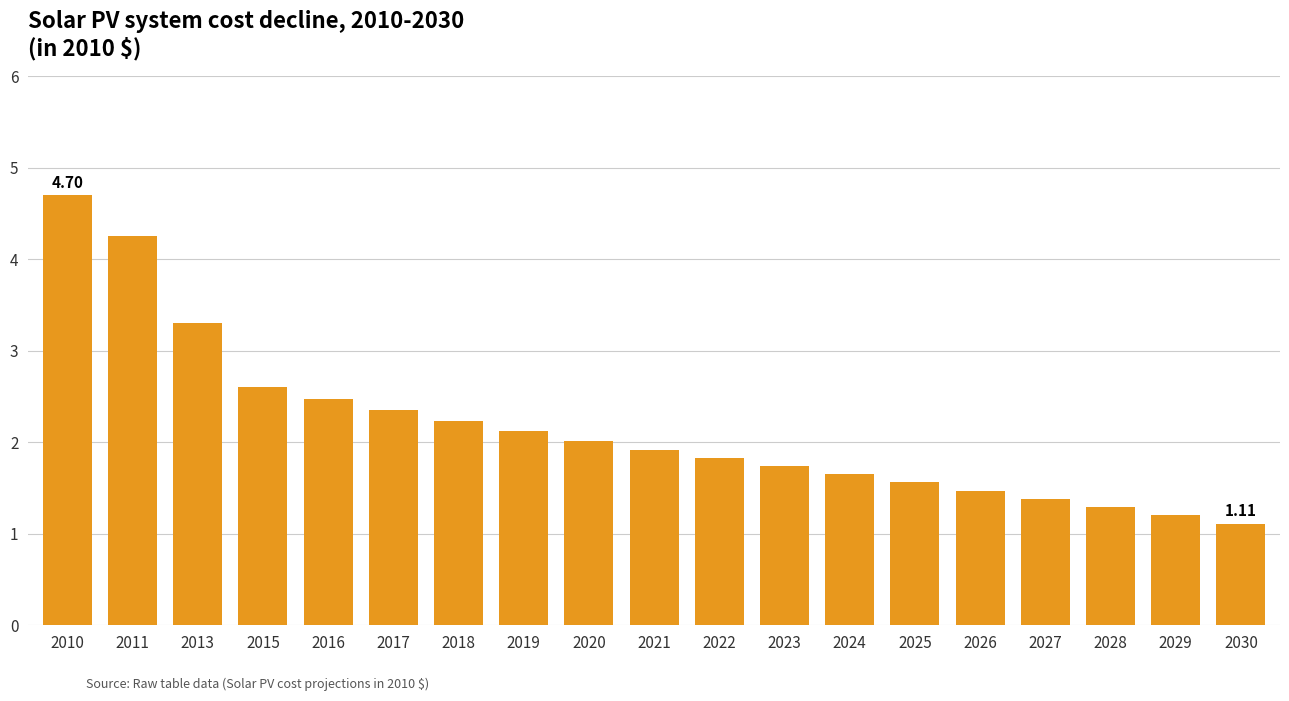

The chart shows a value of 2.6 at 2015. True or false?

True